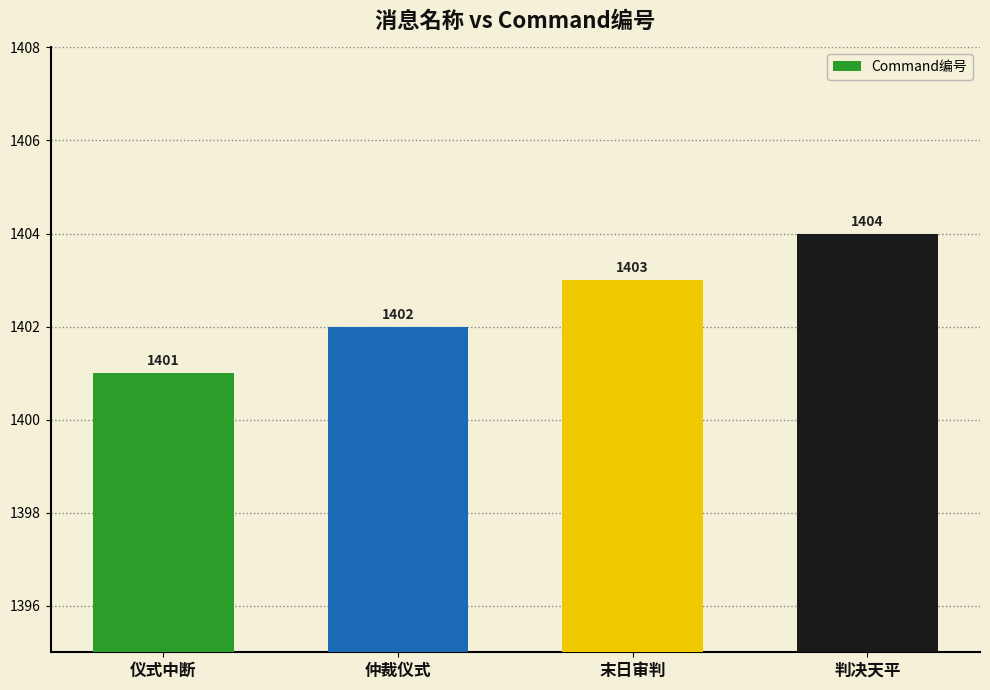

What is the sum of all values?

5610